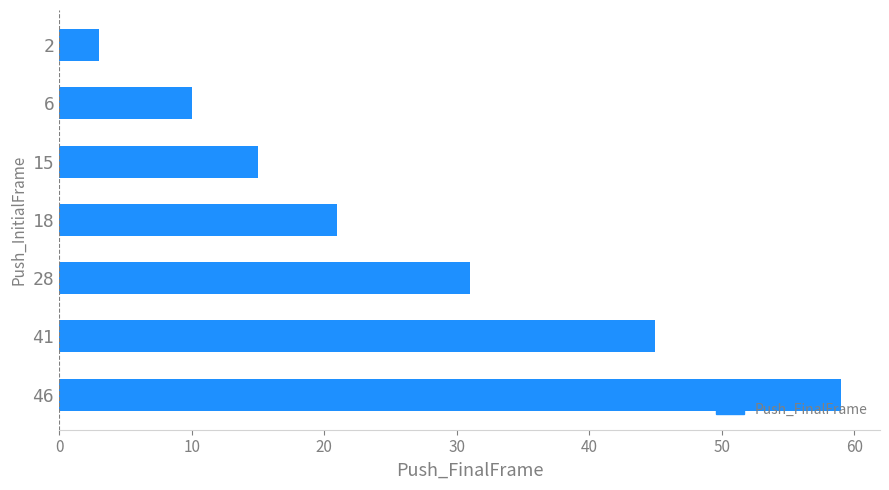

The chart shows a value of 21 at 18. True or false?

True